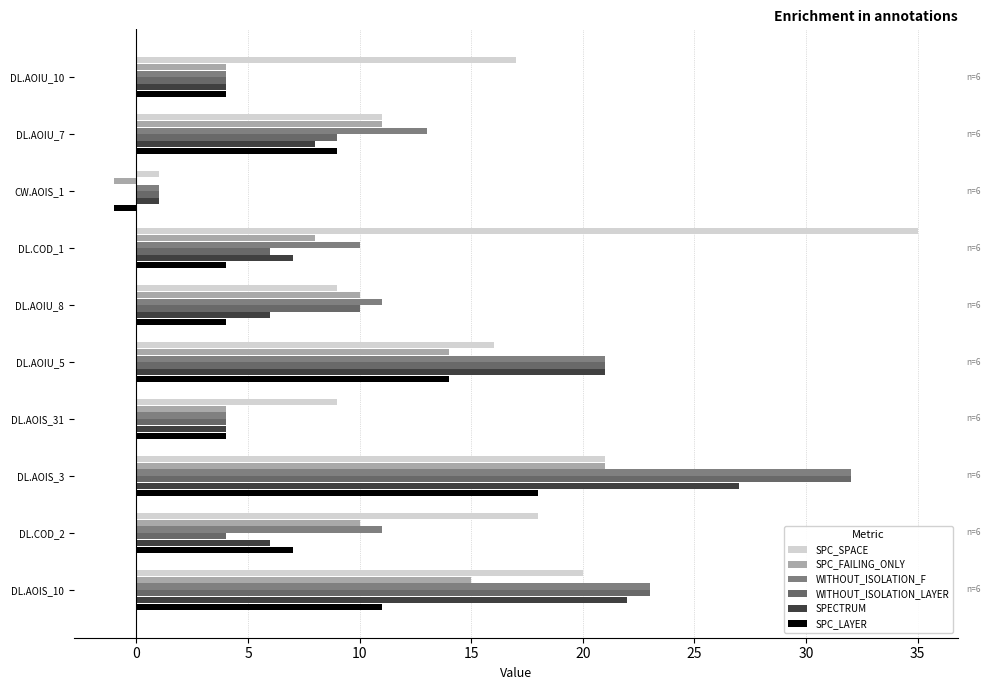

What is the average value of the SPC_SPACE series?

16